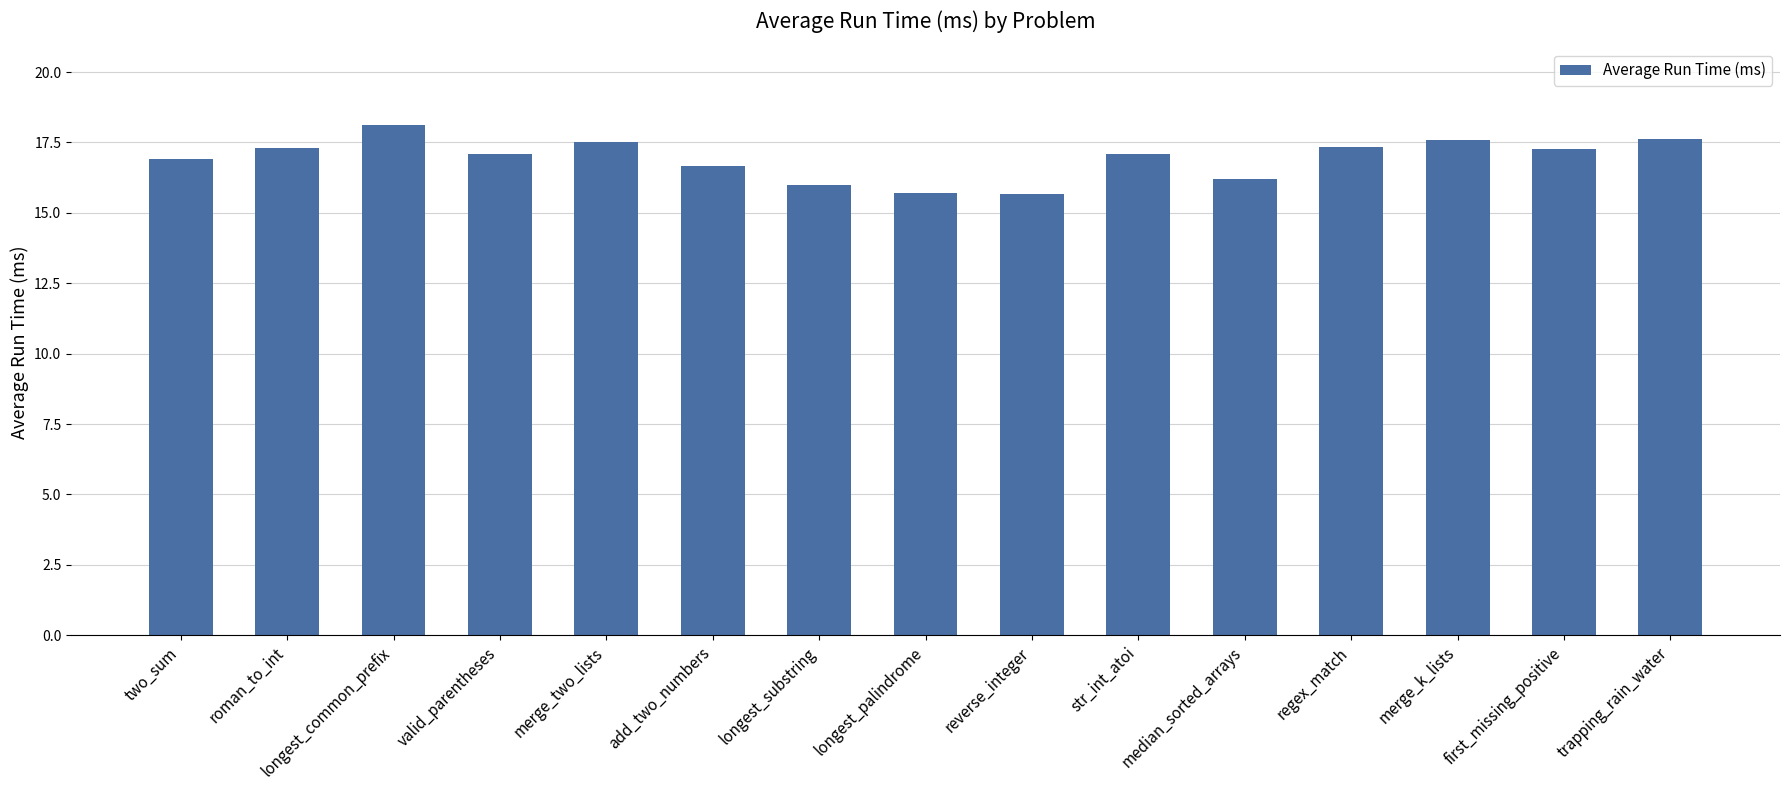

True or false: the data shows 29.8 at add_two_numbers.

False